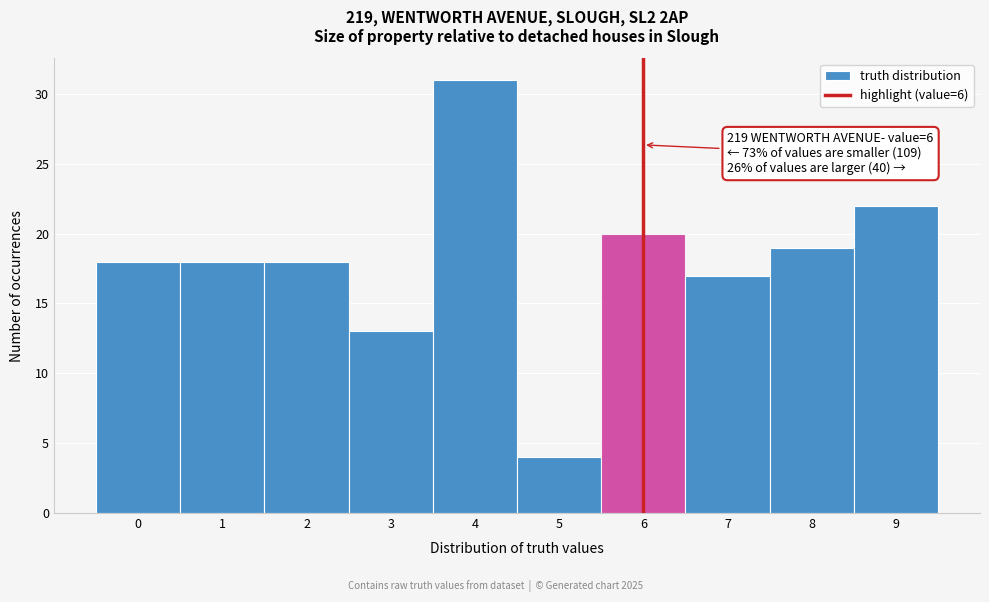

Which range on the x-axis has the tallest bar?

3.5 to 4.5